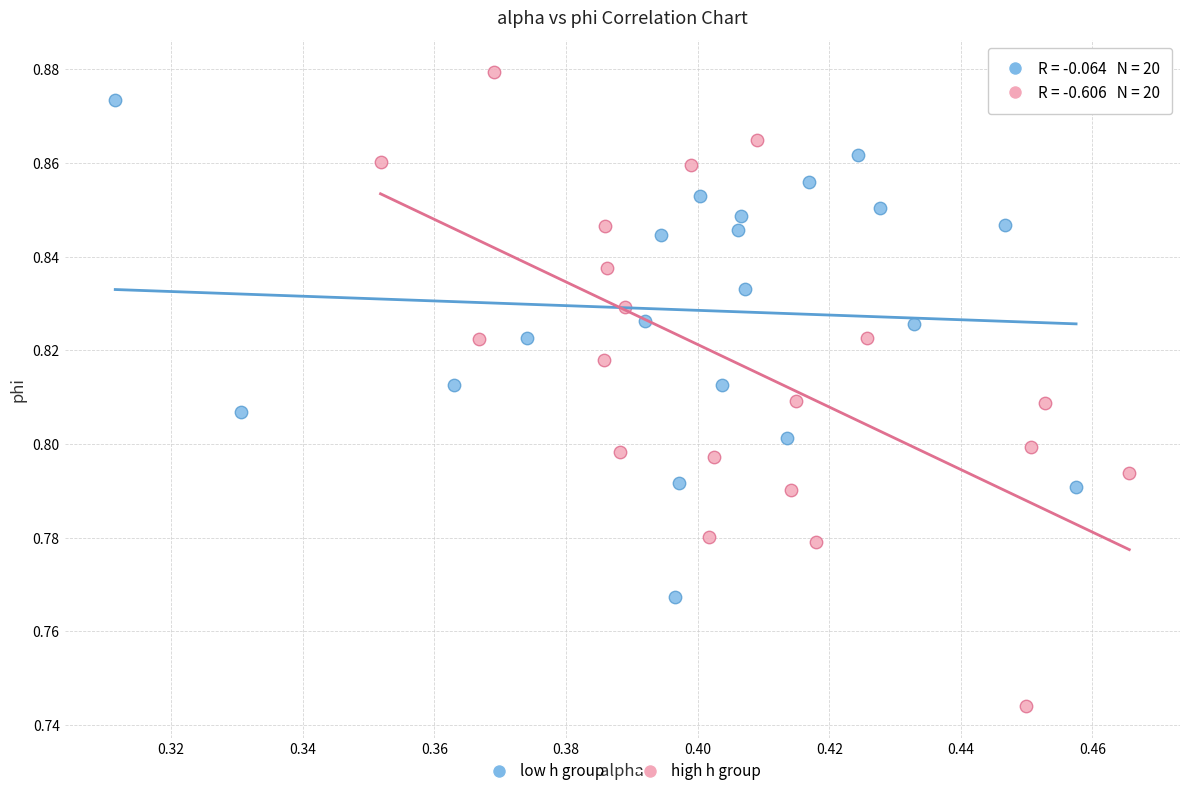

Which series contains the lowest Y value?

high h group